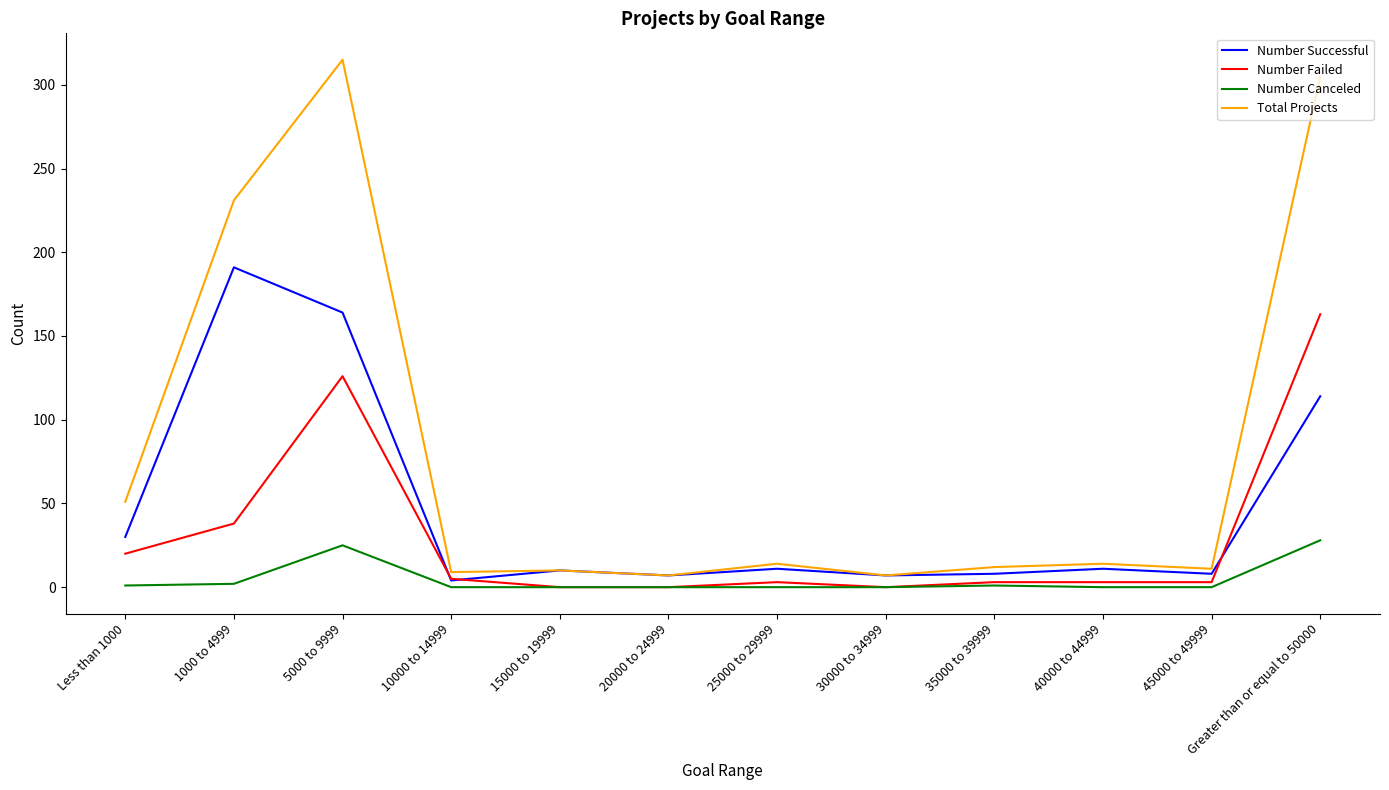

The Number Successful series shows 4 at 10000 to 14999. True or false?

True